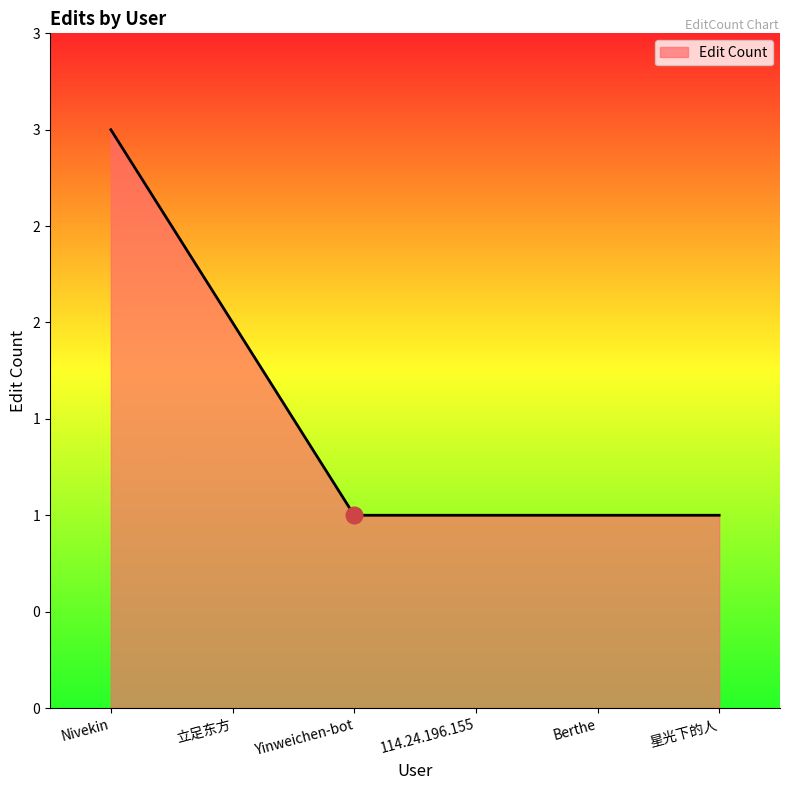

Approximately how many times larger is the value at 星光下的人 compared to Berthe?

1.0